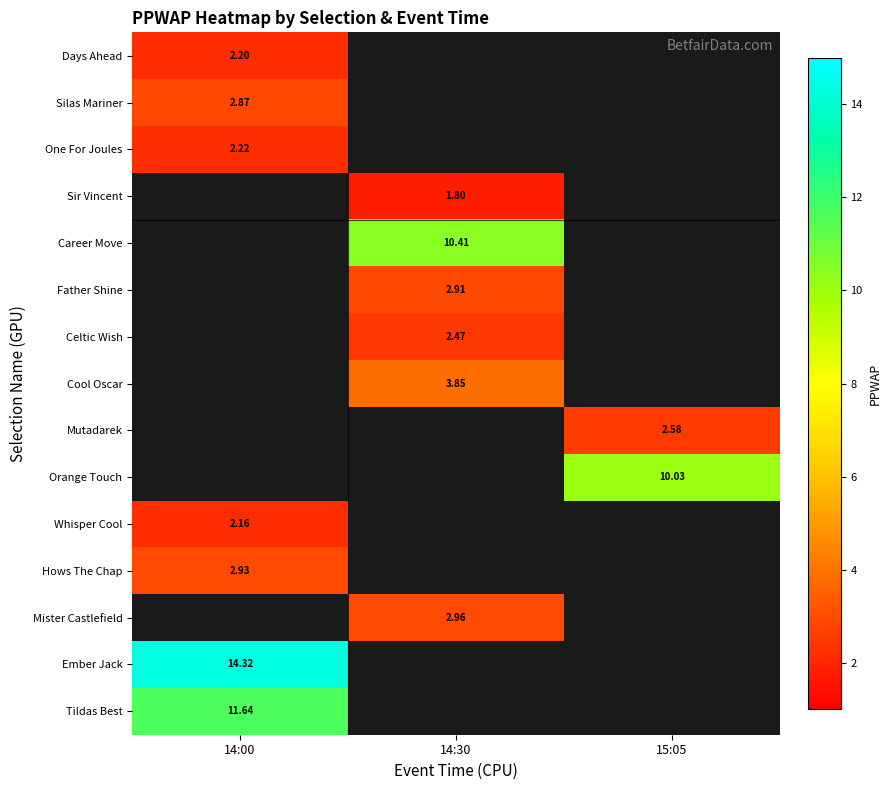

List the labels in order of Hows The Chap value, smallest first.

14:00, 14:30, 15:05